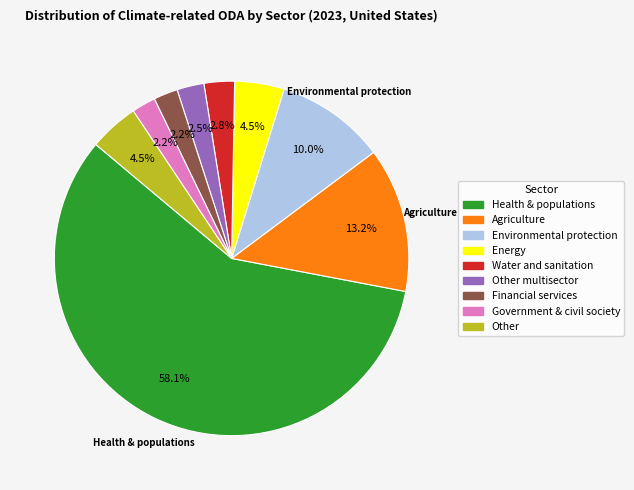

Is there a majority slice in this chart?

Yes